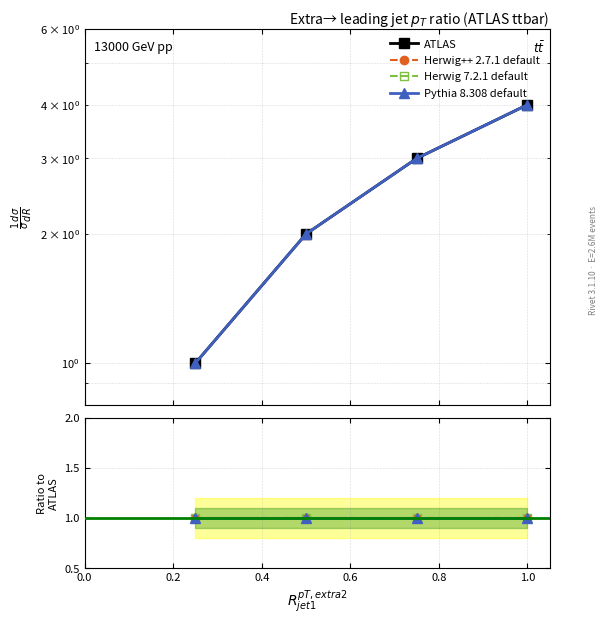

What is the maximum value shown in the chart?

4